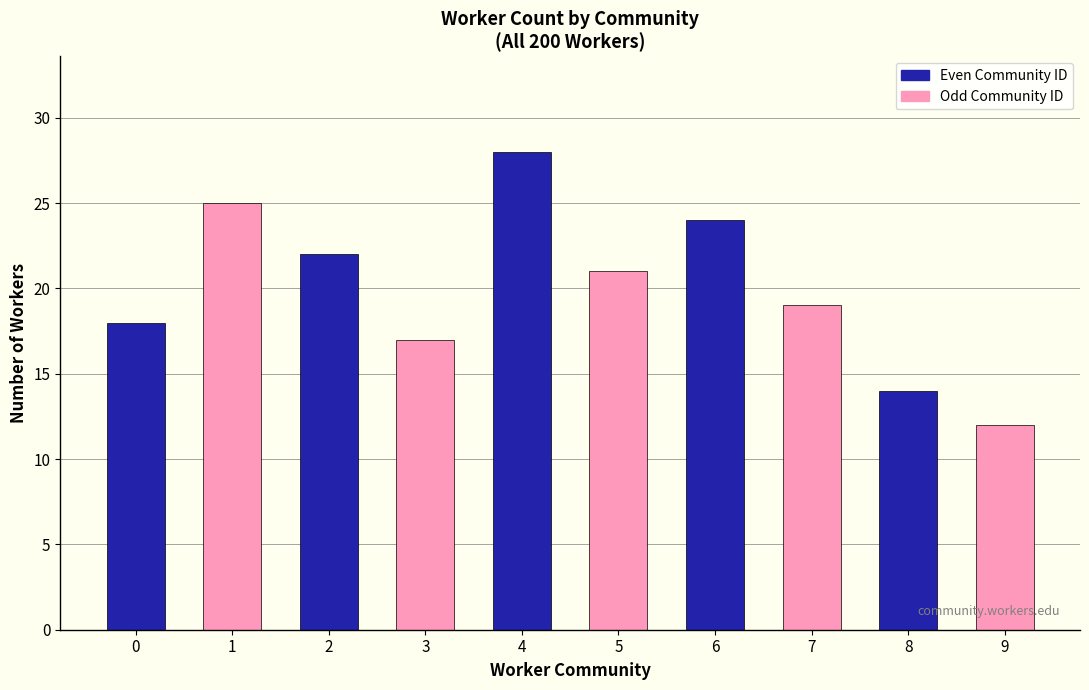

Which category has the highest value across all series?

4